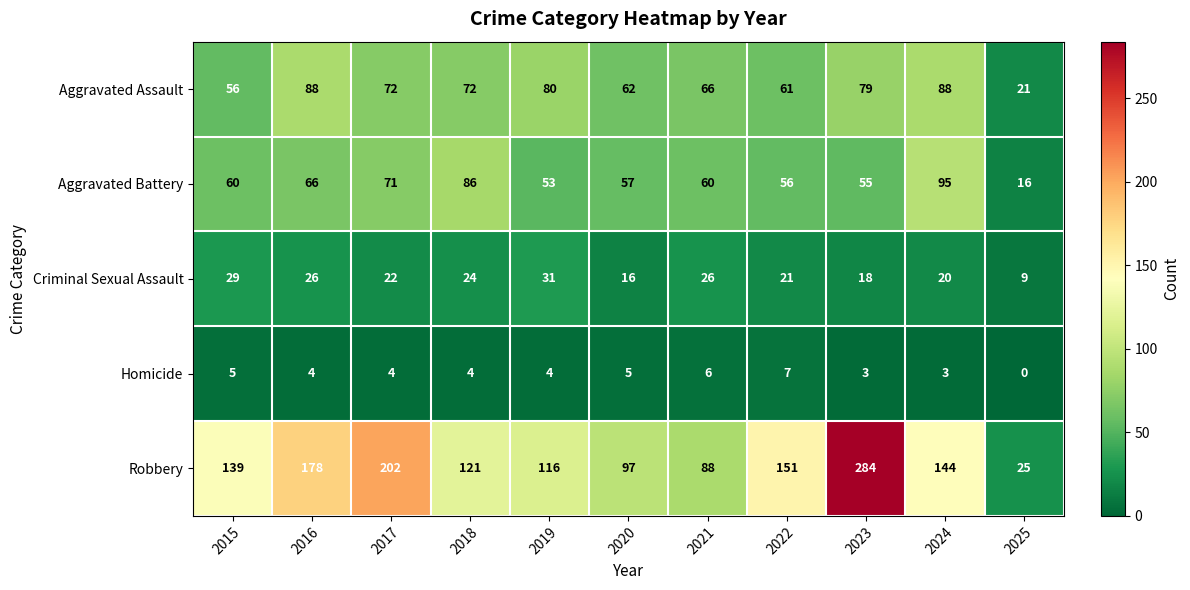

Which series has the widest spread of values?

Robbery